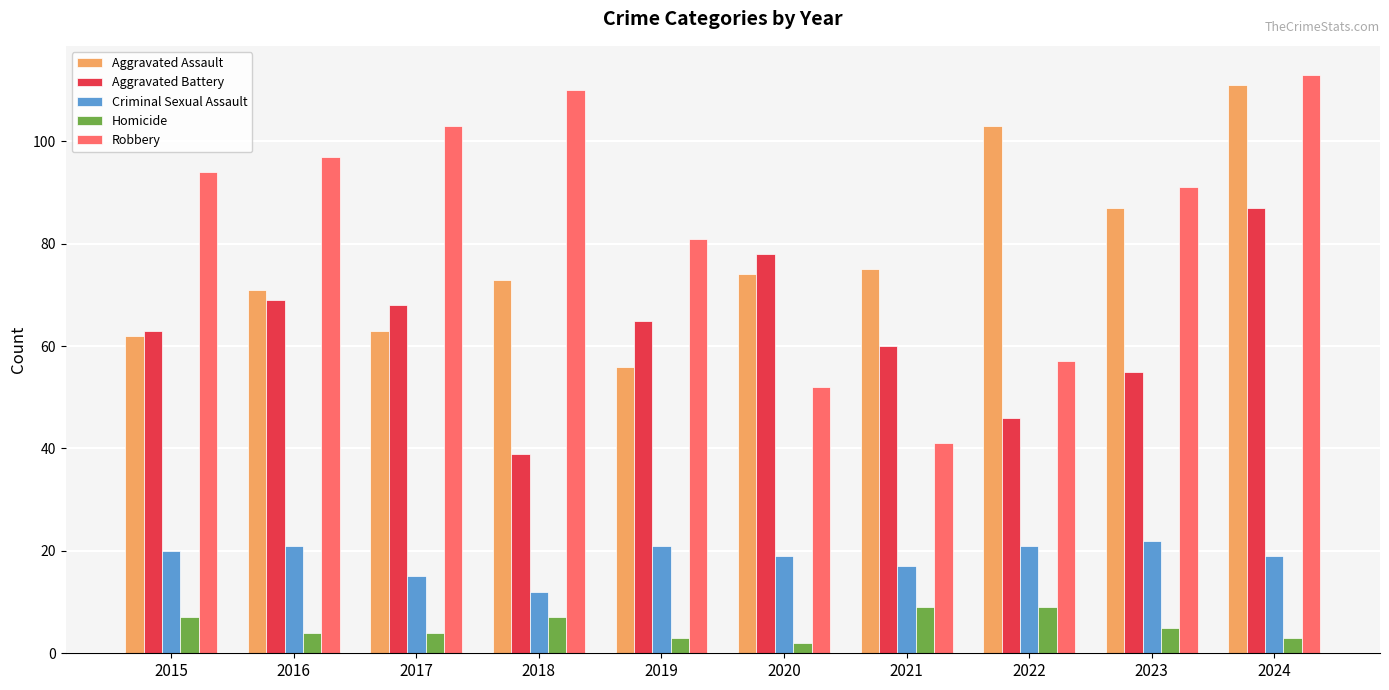

How many bars are there in total?

50